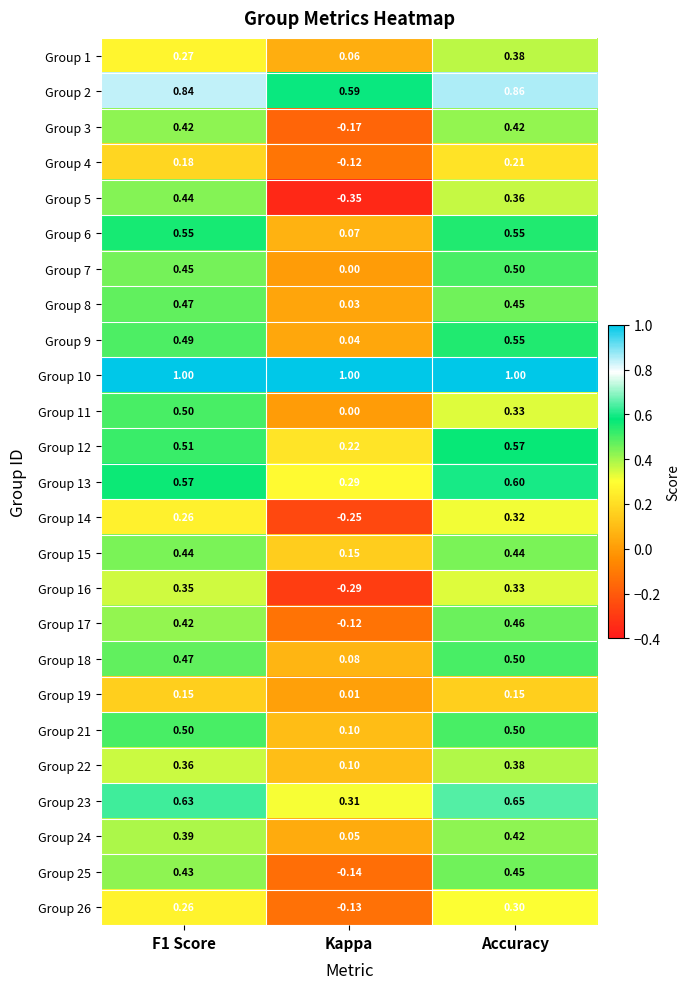

Is the value of Group 23 at Kappa greater than the value of Group 13 at Accuracy?

No